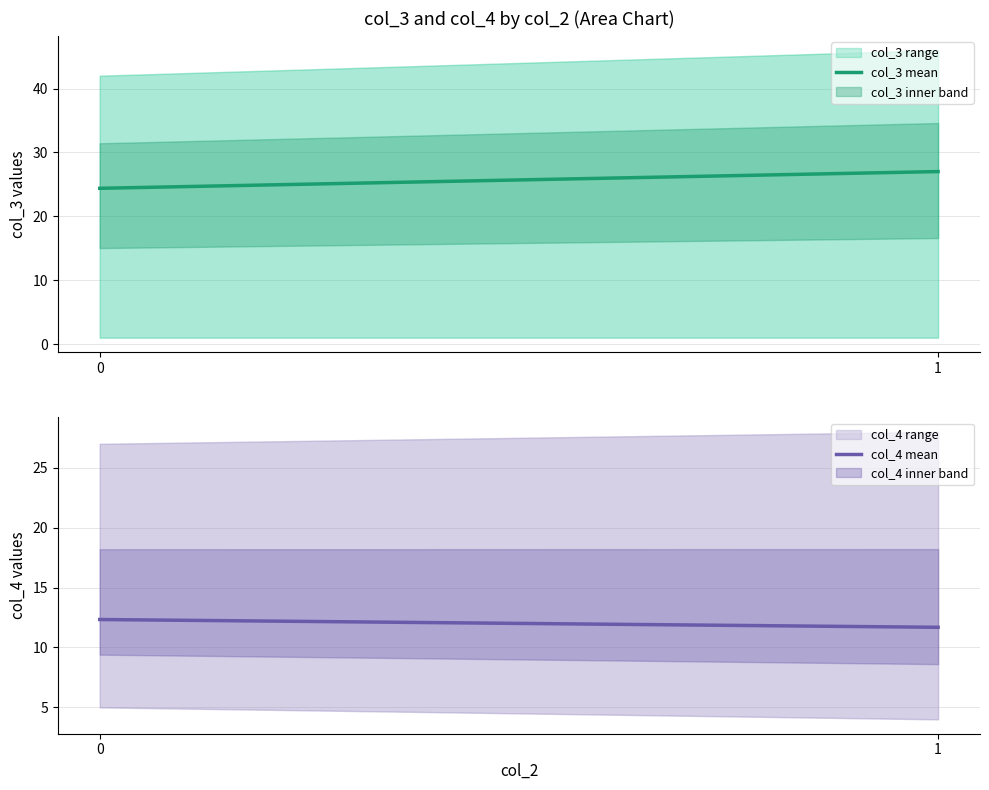

Reading left to right, what are all the values shown in this chart?

col_3 mean: 0=24.4	1=27.0
col_4 mean: 0=12.3	1=11.7